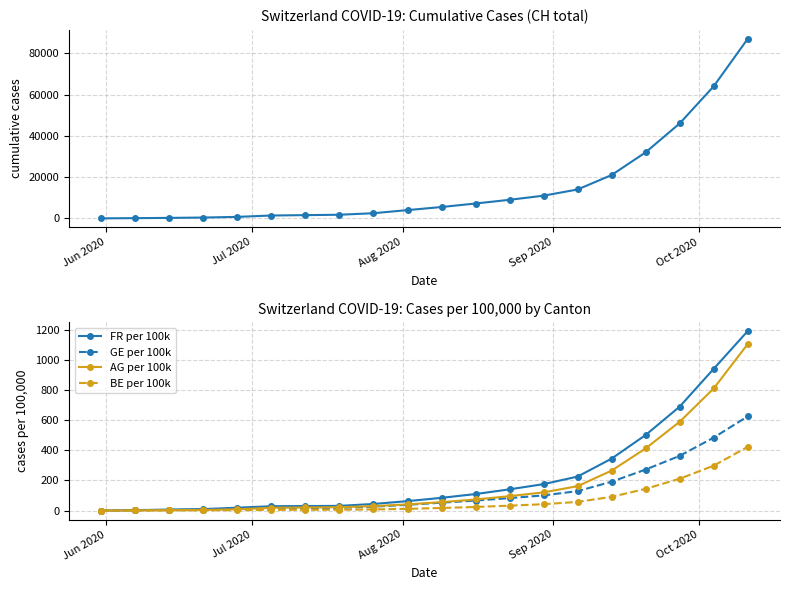

What is the highest value of the FR per 100k series?

1192.3